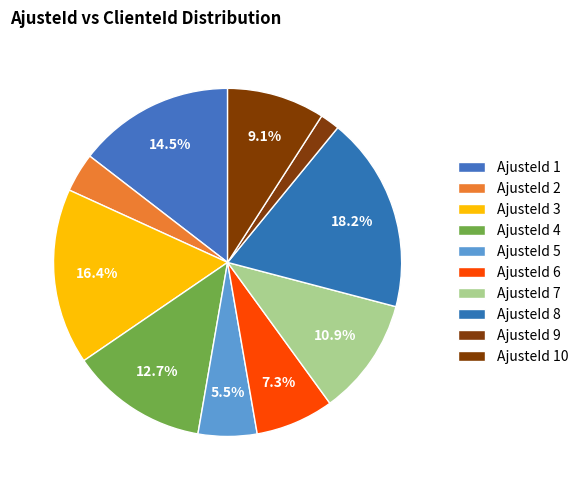

Rank the categories by value from highest to lowest.

8, 3, 1, 4, 7, 10, 6, 5, 2, 9